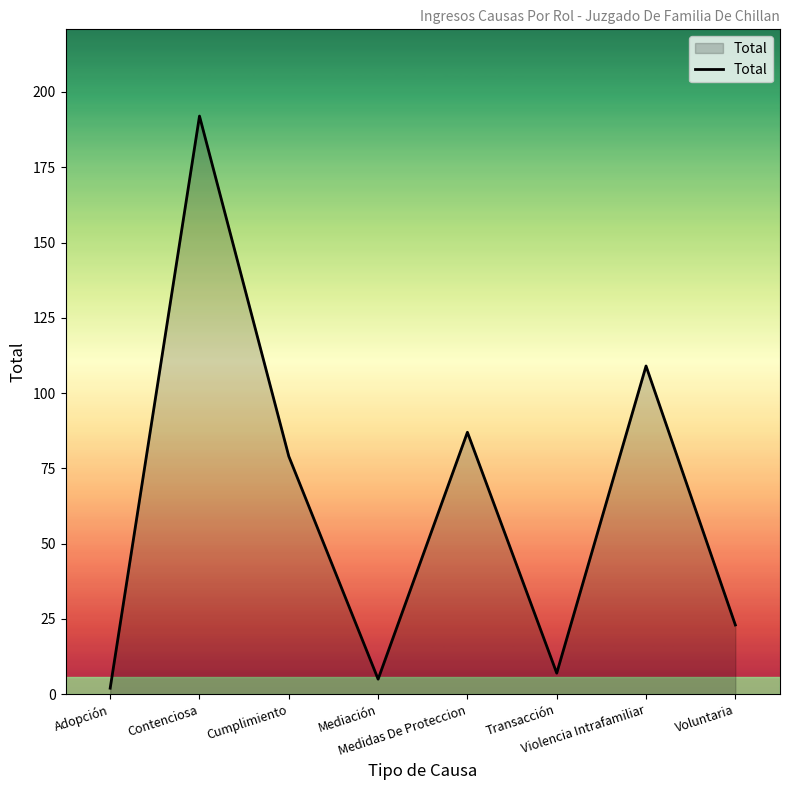

At which category does the chart reach its minimum across all series?

Adopción